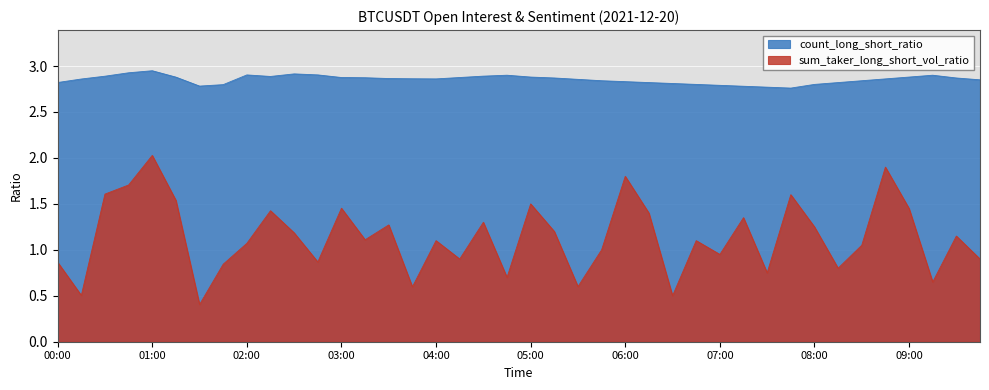

Which series has the largest range (max minus min)?

sum_taker_long_short_vol_ratio